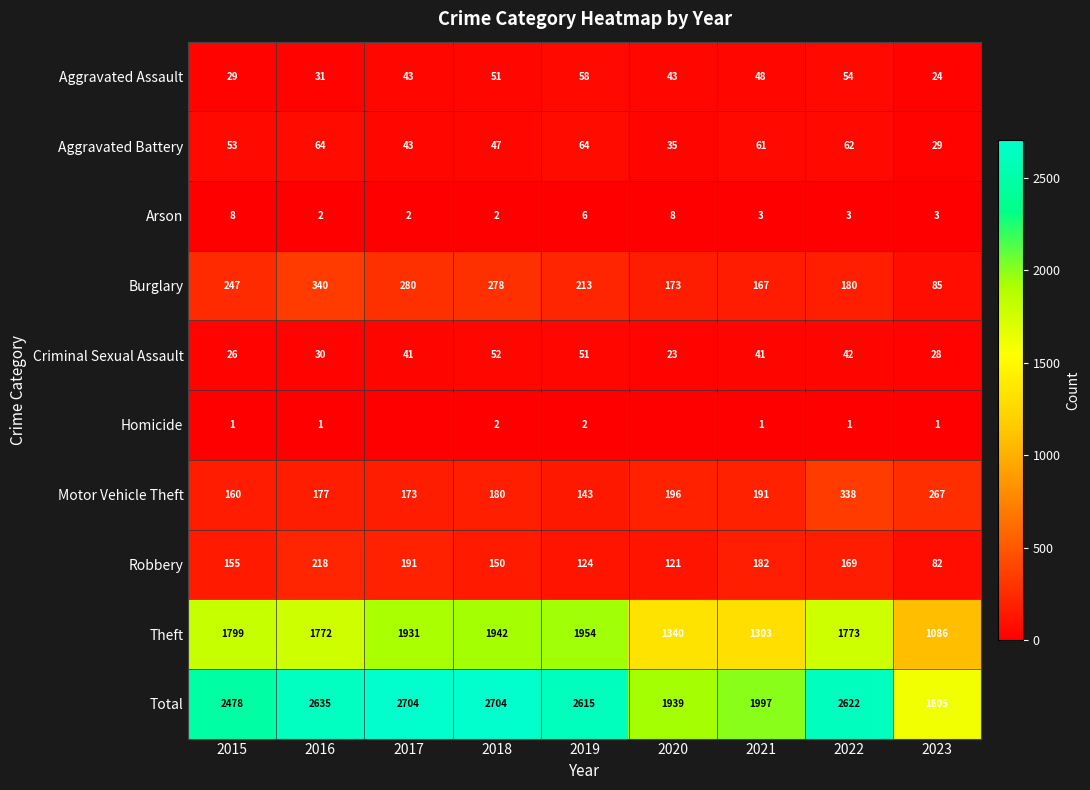

True or false: Homicide has a value of 1 at 2015.

True